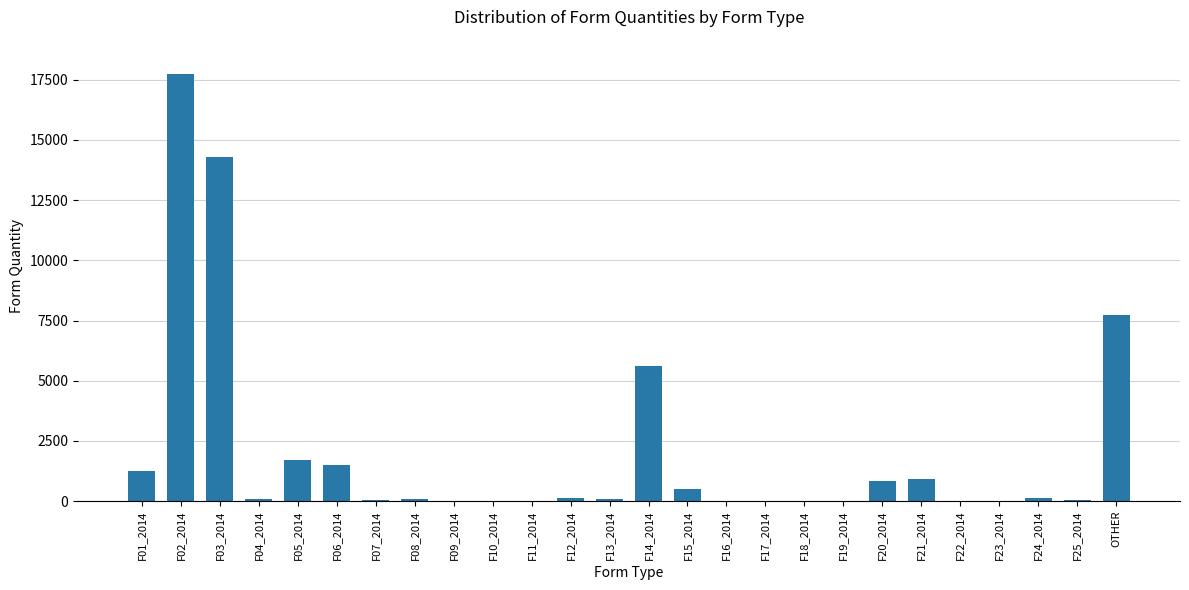

At which category does the chart reach its peak across all series?

F02_2014